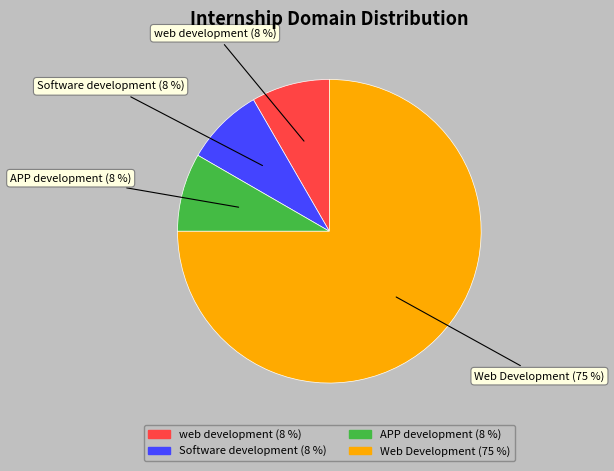

Count the number of slices in the pie.

4